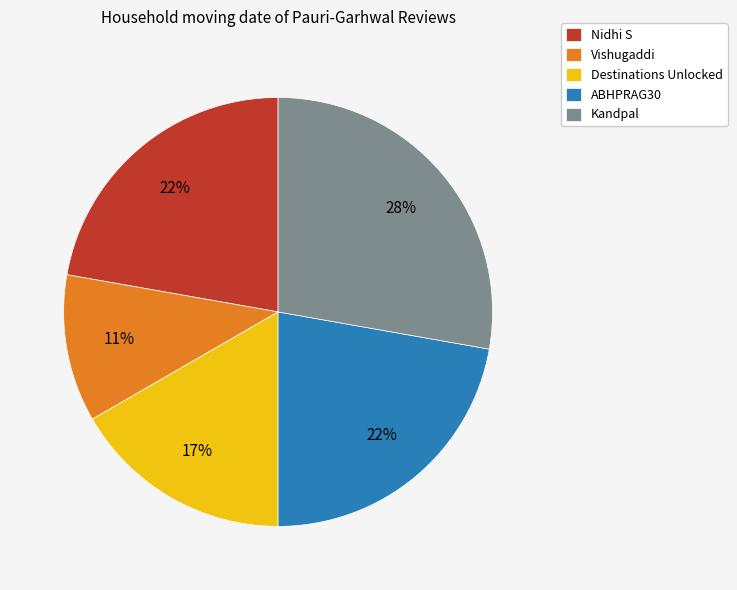

Count the number of slices in the pie.

5